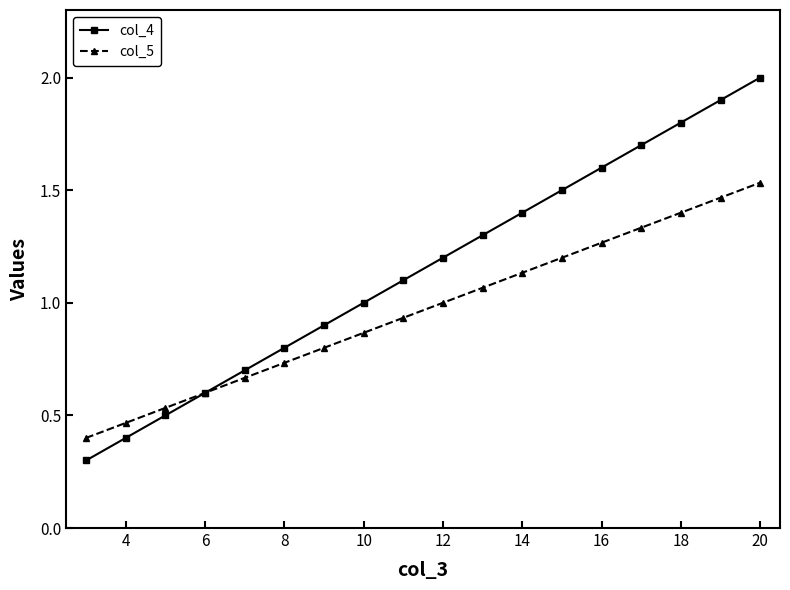

What is the difference between the maximum and minimum values in the col_4 series?

1.7